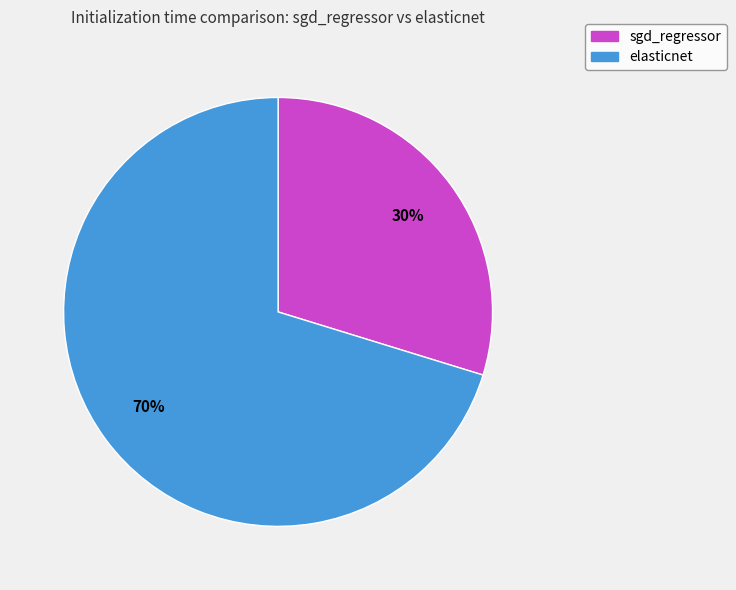

Which slice is the smallest?

sgd_regressor